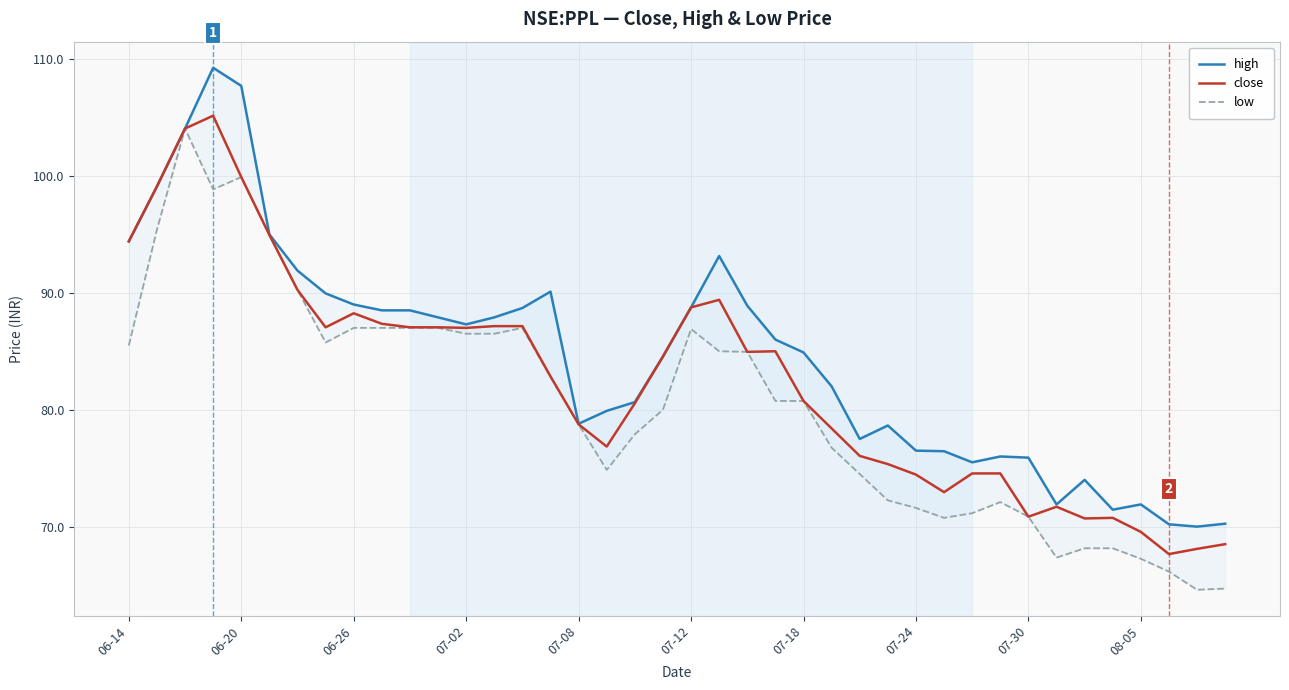

At how many categories does at least one series exceed 74?

33